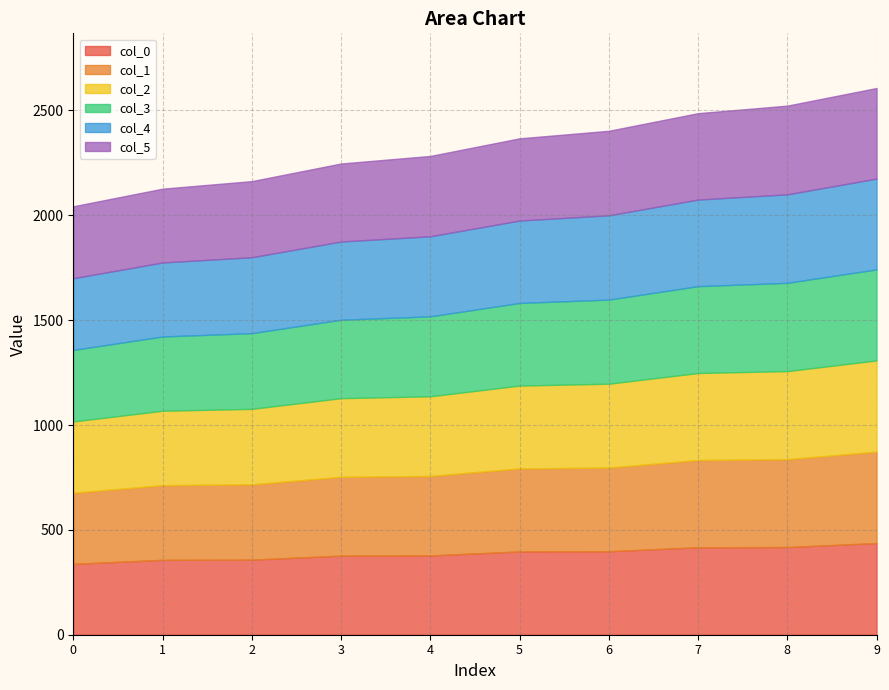

Between 8 and 1, which is larger?

8